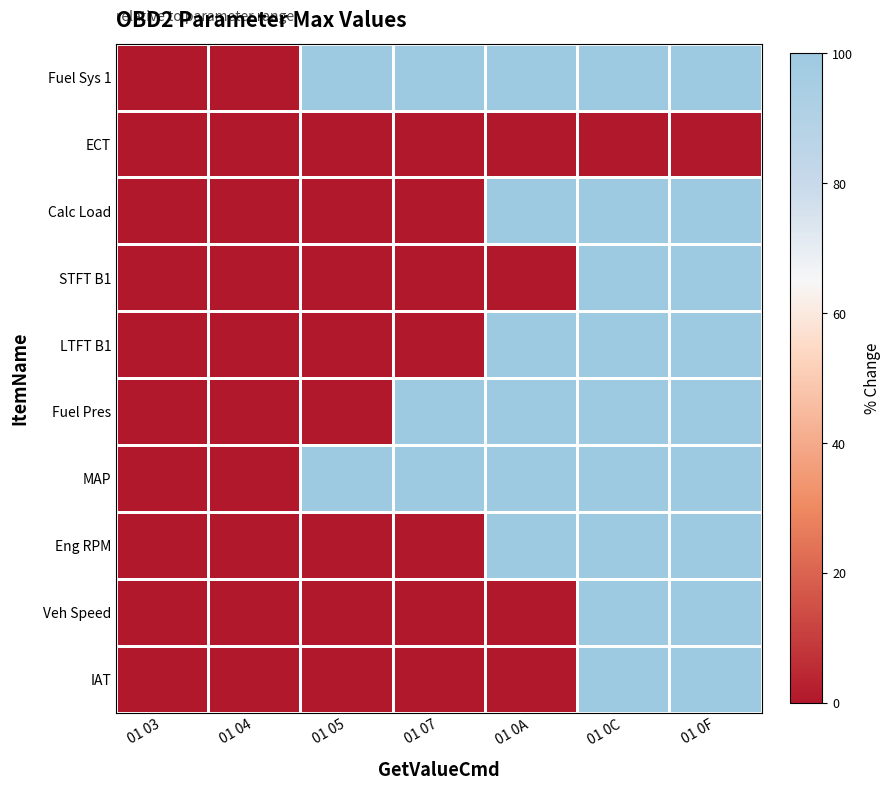

At which category is the sum across all series the highest?

01 0C